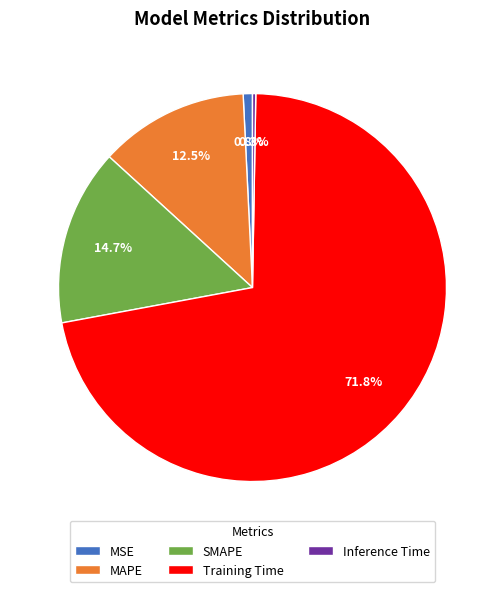

Is there a majority slice in this chart?

Yes